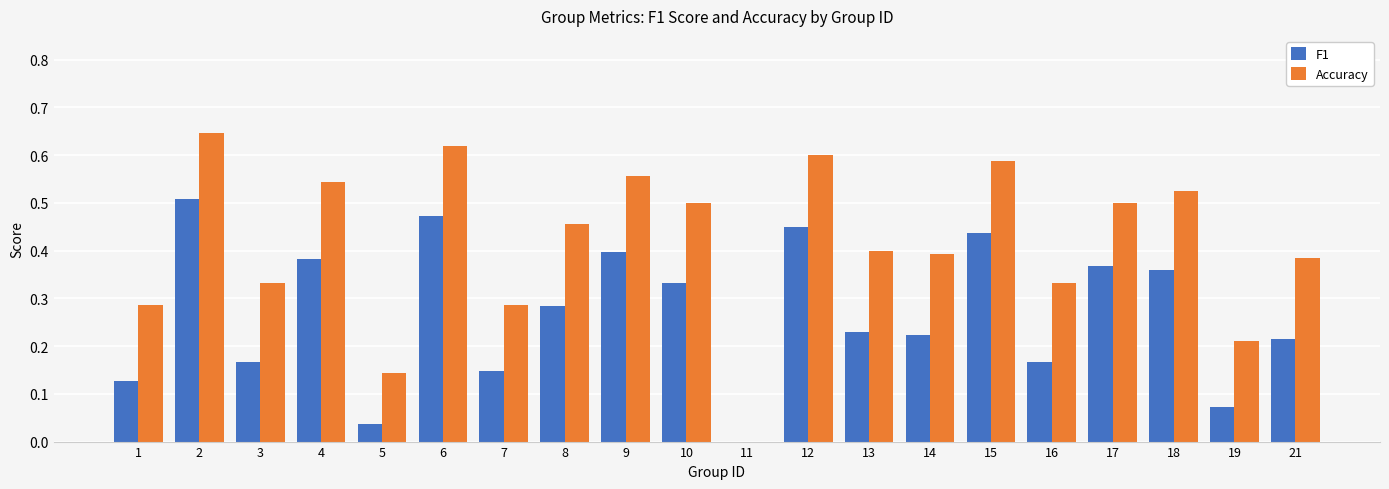

Is the value of F1 at 2 greater than the value of Accuracy at 1?

Yes